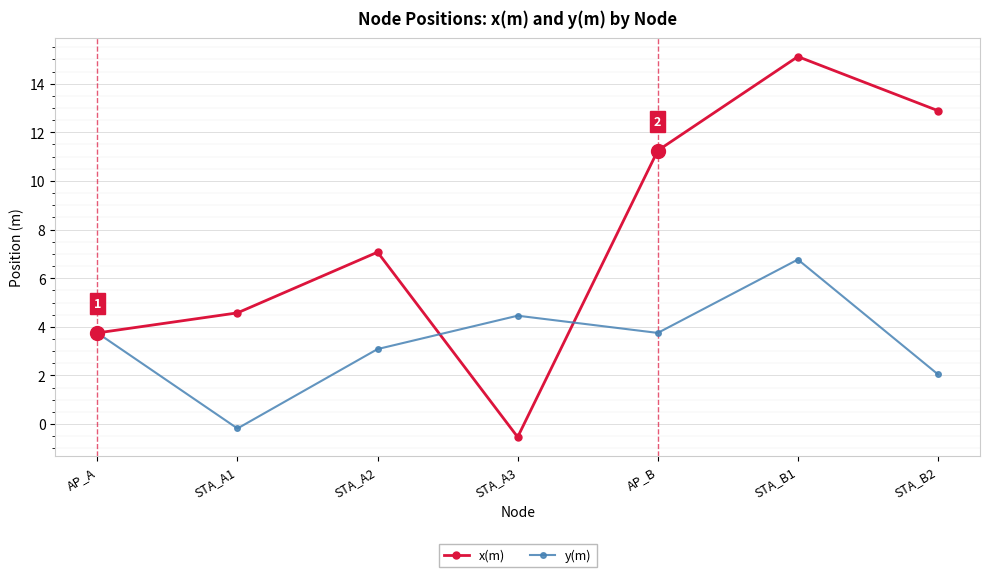

The y(m) series shows 2.0 at STA_B2. True or false?

True